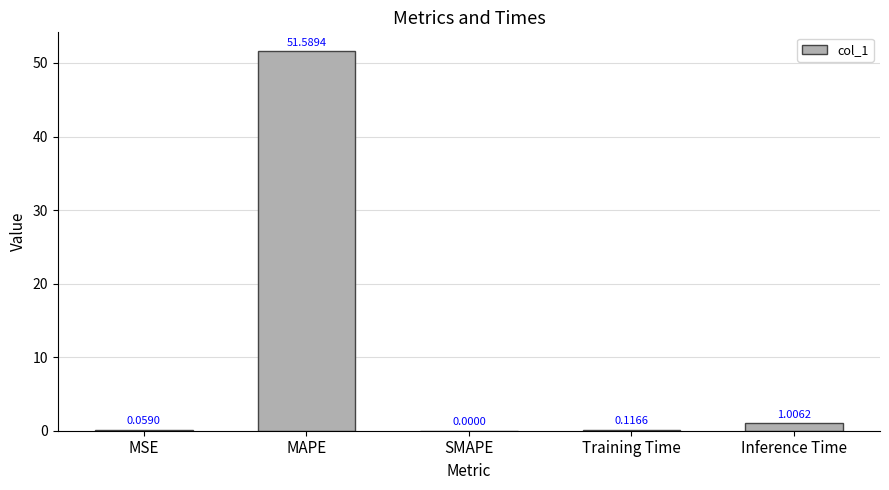

At which label is the value closest to 25?

Inference Time